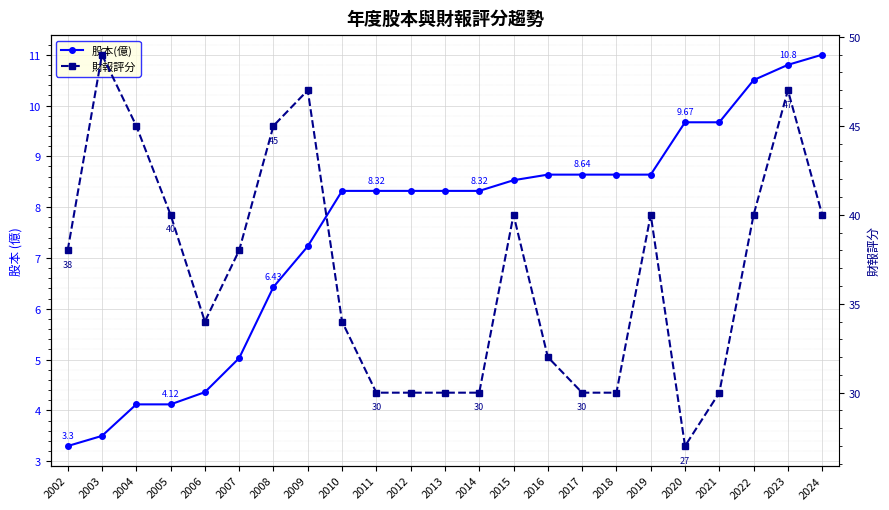

The value of 財報評分 at 2010 is 34.0. True or false?

True